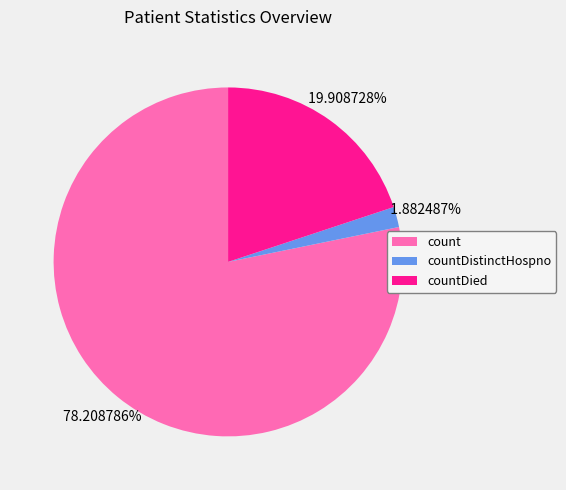

Which has a higher value, countDistinctHospno or count?

count